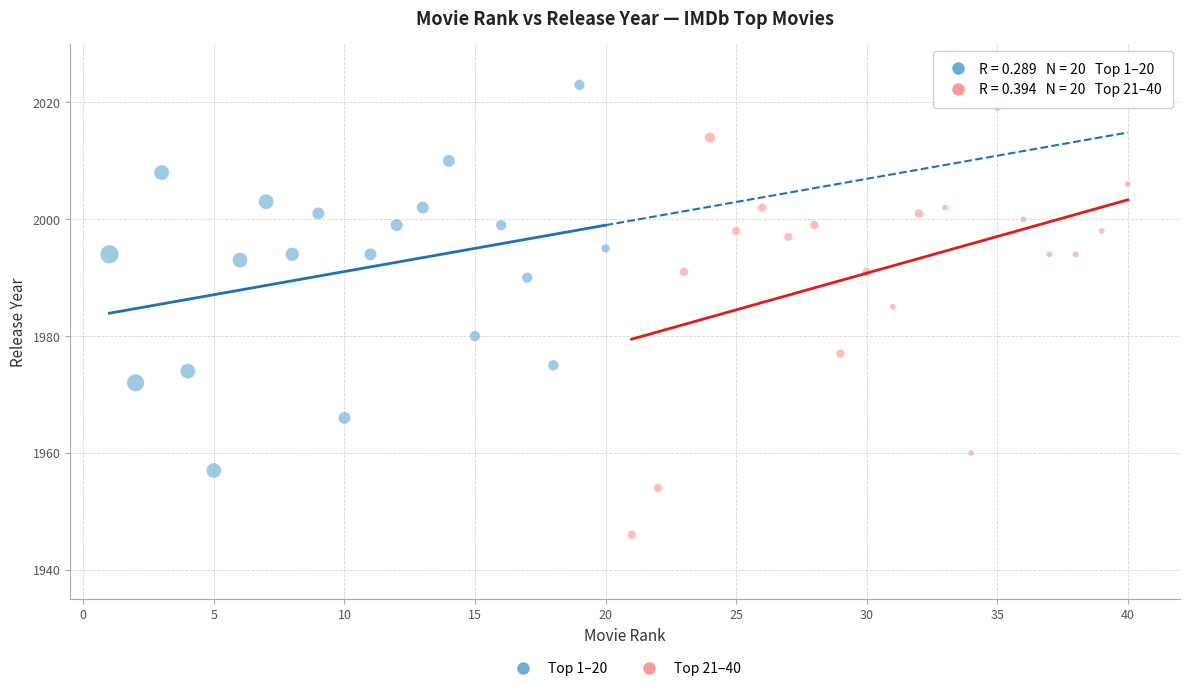

Which series has the largest Y range (max minus min)?

Top 21–40